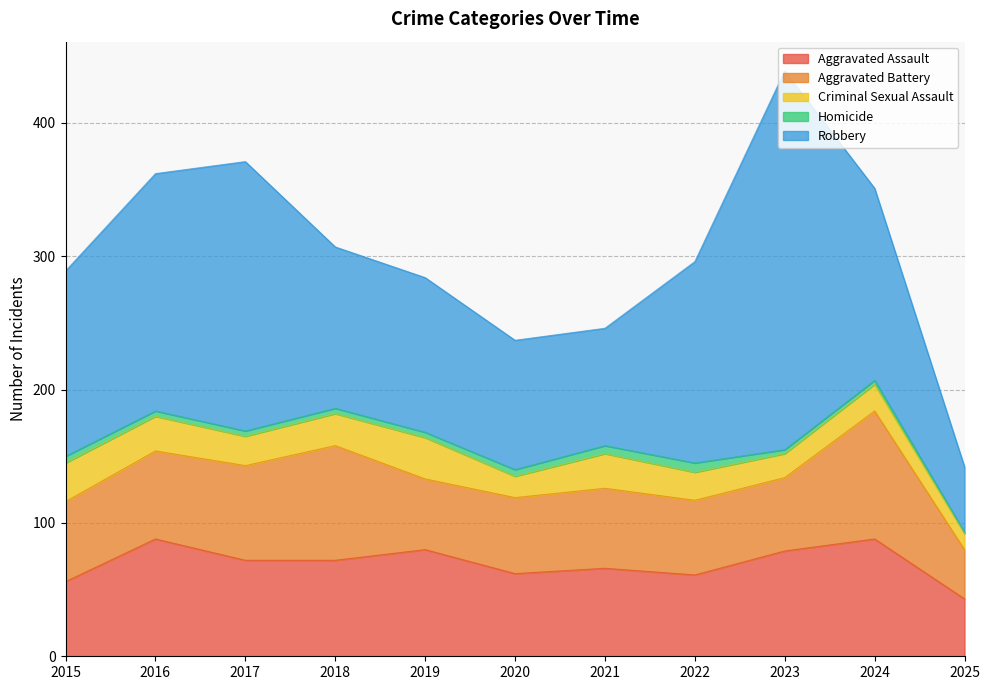

What is the difference between the highest and lowest values at 2015?

134